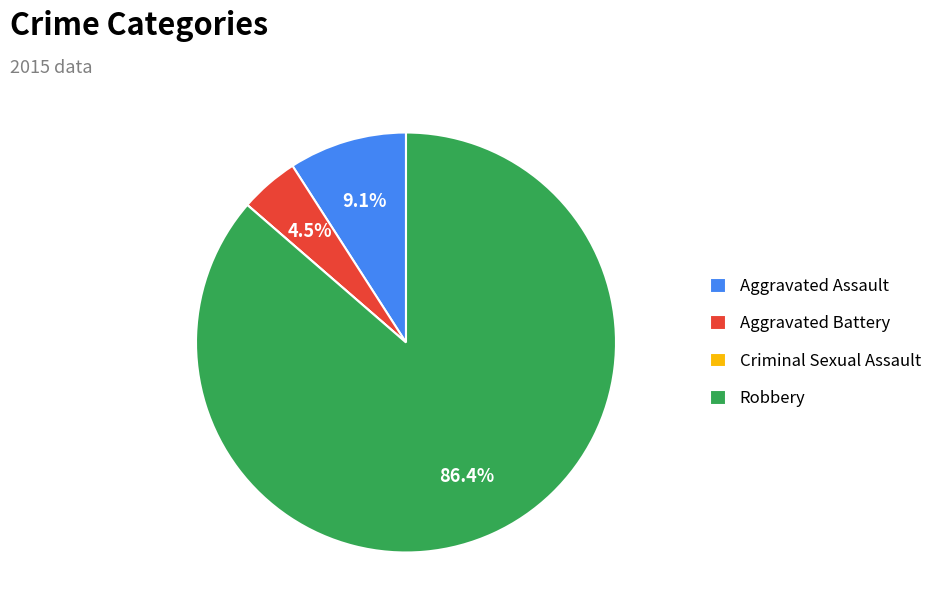

What is the total percentage of Aggravated Assault and Robbery?

95.5%